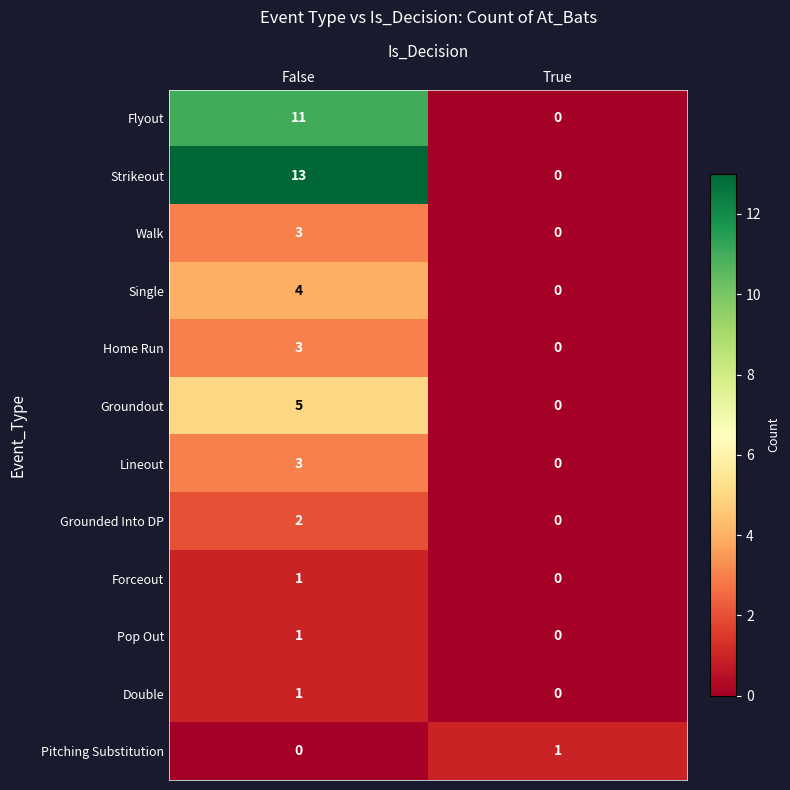

The value of Home Run at True is -2. True or false?

False